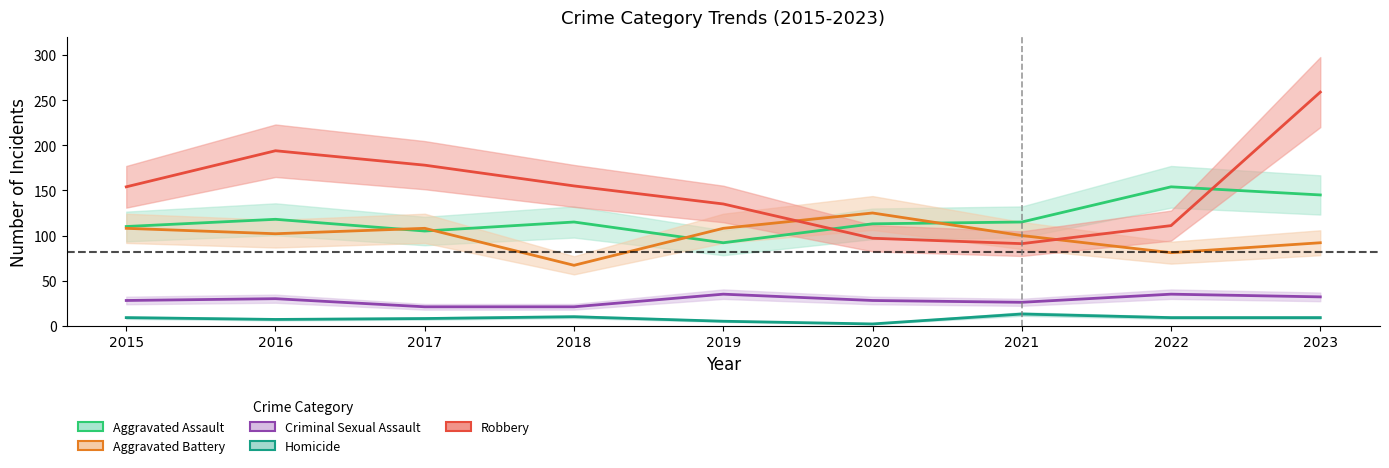

Which category has the lowest value across all series?

2020